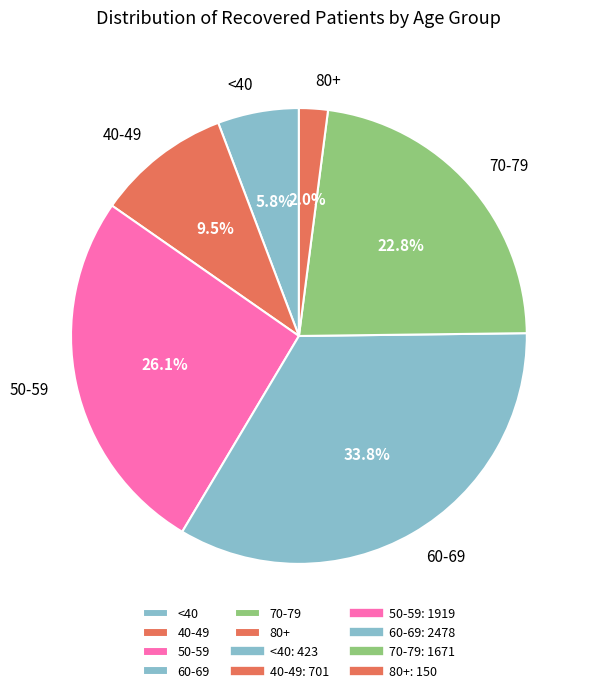

Which category has the smallest portion of the pie?

80+